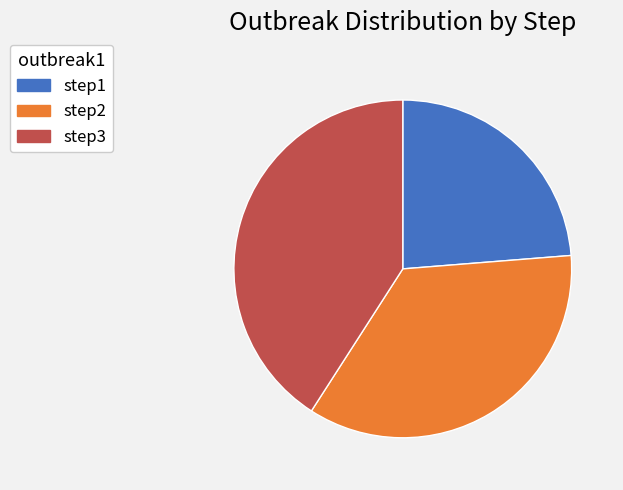

Is it true that step1 is 33% of the pie?

False